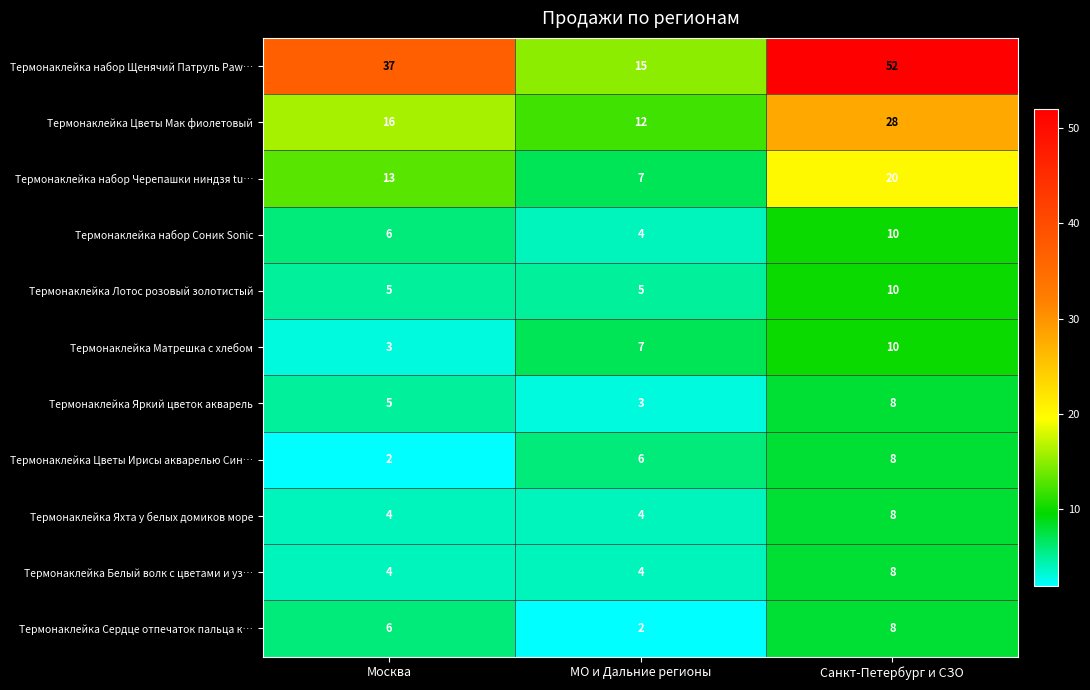

What is the highest value of the Термонаклейка набор Щенячий Патруль Paw… series?

52